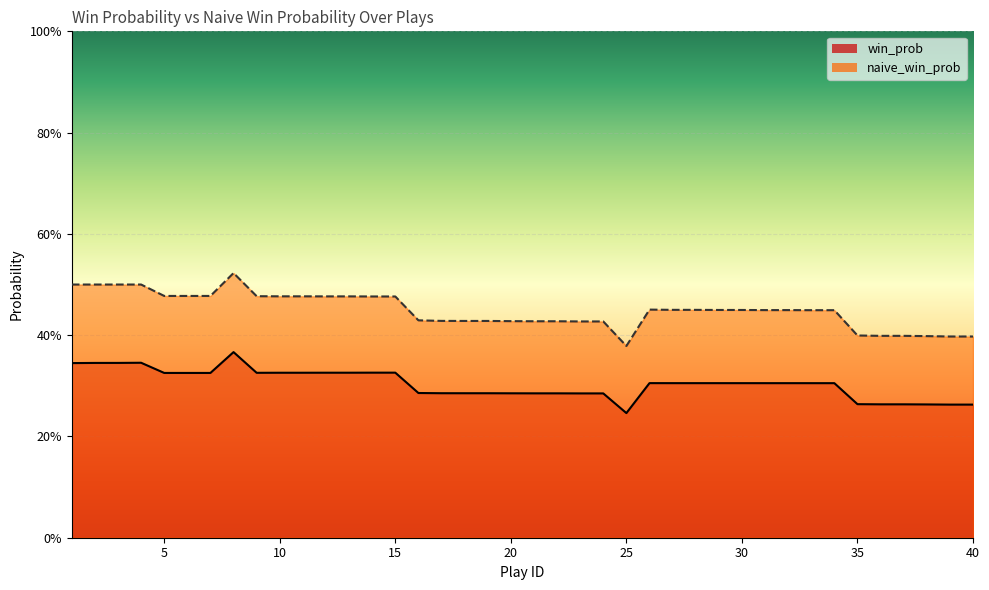

What is the approximate value of win_prob at 14?

0.3